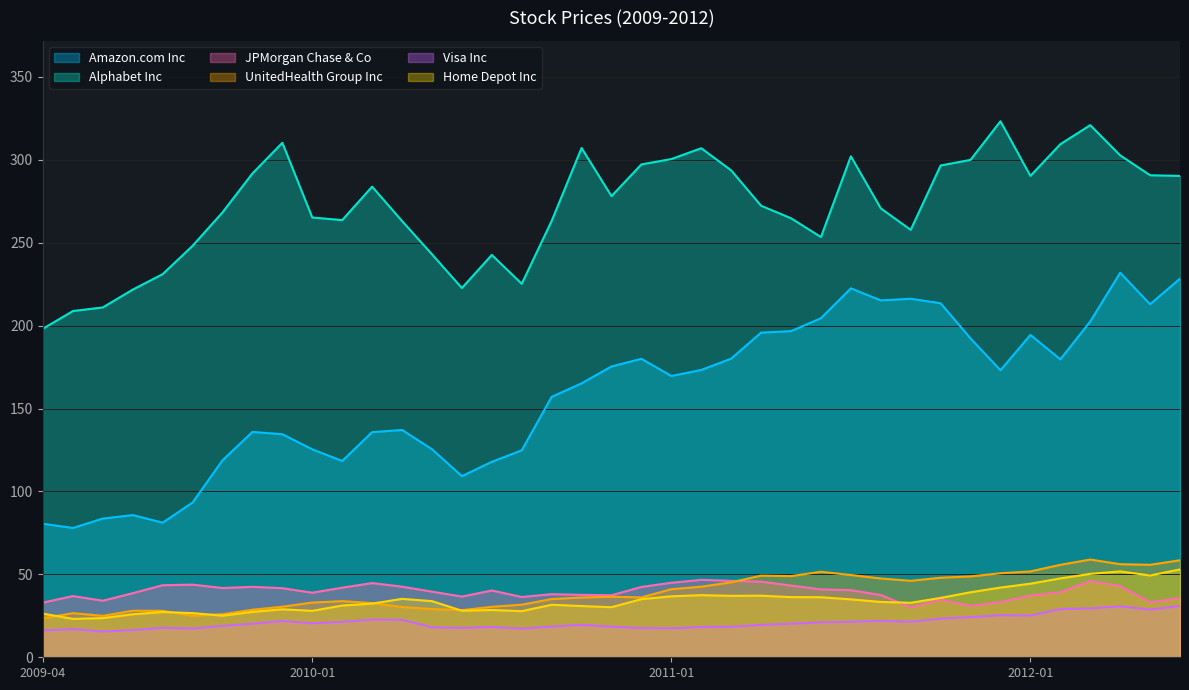

Reading right to left, extract all data points from this chart.

Amazon.com Inc: 2012-06=228.3	2012-05=212.9	2012-04=231.9	2012-03=202.5	2012-02=179.7	2012-01=194.4	2011-12=173.1	2011-11=192.3	2011-10=213.5	2011-09=216.2	2011-08=215.2	2011-07=222.5	2011-06=204.5	2011-05=196.7	2011-04=195.8	2011-03=180.1	2011-02=173.3	2011-01=169.6	2010-12=180.0	2010-11=175.4	2010-10=165.2	2010-09=157.1	2010-08=124.8	2010-07=117.9	2010-06=109.3	2010-05=125.5	2010-04=137.1	2010-03=135.8	2010-02=118.4	2010-01=125.4	2009-12=134.5	2009-11=135.9	2009-10=118.8	2009-09=93.4	2009-08=81.2	2009-07=85.8	2009-06=83.7	2009-05=78.0	2009-04=80.5
Alphabet Inc: 2012-06=290.3	2012-05=290.7	2012-04=302.7	2012-03=320.9	2012-02=309.4	2012-01=290.3	2011-12=323.3	2011-11=300.0	2011-10=296.6	2011-09=257.8	2011-08=270.7	2011-07=302.1	2011-06=253.4	2011-05=264.8	2011-04=272.3	2011-03=293.7	2011-02=307.0	2011-01=300.5	2010-12=297.3	2010-11=278.1	2010-10=307.1	2010-09=263.1	2010-08=225.2	2010-07=242.7	2010-06=222.7	2010-05=243.1	2010-04=263.1	2010-03=283.8	2010-02=263.7	2010-01=265.2	2009-12=310.3	2009-11=291.8	2009-10=268.3	2009-09=248.2	2009-08=231.1	2009-07=221.7	2009-06=211.0	2009-05=208.8	2009-04=198.2
JPMorgan Chase & Co: 2012-06=35.7	2012-05=33.1	2012-04=43.0	2012-03=46.0	2012-02=39.2	2012-01=37.3	2011-12=33.2	2011-11=31.0	2011-10=34.8	2011-09=30.1	2011-08=37.6	2011-07=40.5	2011-06=40.9	2011-05=43.2	2011-04=45.6	2011-03=46.1	2011-02=46.7	2011-01=44.9	2010-12=42.4	2010-11=37.4	2010-10=37.6	2010-09=38.1	2010-08=36.4	2010-07=40.3	2010-06=36.6	2010-05=39.6	2010-04=42.6	2010-03=44.8	2010-02=42.0	2010-01=38.9	2009-12=41.7	2009-11=42.5	2009-10=41.8	2009-09=43.8	2009-08=43.5	2009-07=38.6	2009-06=34.1	2009-05=36.9	2009-04=33.0
UnitedHealth Group Inc: 2012-06=58.5	2012-05=55.8	2012-04=56.1	2012-03=58.9	2012-02=55.8	2012-01=51.8	2011-12=50.7	2011-11=48.8	2011-10=48.0	2011-09=46.1	2011-08=47.5	2011-07=49.6	2011-06=51.6	2011-05=49.0	2011-04=49.2	2011-03=45.2	2011-02=42.6	2011-01=41.0	2010-12=36.1	2010-11=36.5	2010-10=36.0	2010-09=35.1	2010-08=31.7	2010-07=30.4	2010-06=28.4	2010-05=29.1	2010-04=30.3	2010-03=32.7	2010-02=33.9	2010-01=33.0	2009-12=30.5	2009-11=28.7	2009-10=25.9	2009-09=25.0	2009-08=28.0	2009-07=28.1	2009-06=25.0	2009-05=26.6	2009-04=23.5
Visa Inc: 2012-06=30.9	2012-05=28.8	2012-04=30.7	2012-03=29.5	2012-02=29.1	2012-01=25.2	2011-12=25.4	2011-11=24.2	2011-10=23.3	2011-09=21.4	2011-08=22.0	2011-07=21.4	2011-06=21.1	2011-05=20.3	2011-04=19.5	2011-03=18.4	2011-02=18.3	2011-01=17.5	2010-12=17.6	2010-11=18.5	2010-10=19.5	2010-09=18.6	2010-08=17.2	2010-07=18.3	2010-06=17.7	2010-05=18.1	2010-04=22.6	2010-03=22.8	2010-02=21.3	2010-01=20.5	2009-12=21.9	2009-11=20.2	2009-10=18.9	2009-09=17.3	2009-08=17.8	2009-07=16.4	2009-06=15.6	2009-05=16.9	2009-04=16.2
Home Depot Inc: 2012-06=53.0	2012-05=49.3	2012-04=51.8	2012-03=50.3	2012-02=47.6	2012-01=44.4	2011-12=42.0	2011-11=39.2	2011-10=35.8	2011-09=32.9	2011-08=33.4	2011-07=34.9	2011-06=36.2	2011-05=36.3	2011-04=37.1	2011-03=37.1	2011-02=37.5	2011-01=36.8	2010-12=35.1	2010-11=30.2	2010-10=30.9	2010-09=31.7	2010-08=27.8	2010-07=28.5	2010-06=28.1	2010-05=33.9	2010-04=35.2	2010-03=32.4	2010-02=31.2	2010-01=28.0	2009-12=28.9	2009-11=27.4	2009-10=25.1	2009-09=26.6	2009-08=27.3	2009-07=25.9	2009-06=23.6	2009-05=23.2	2009-04=26.3